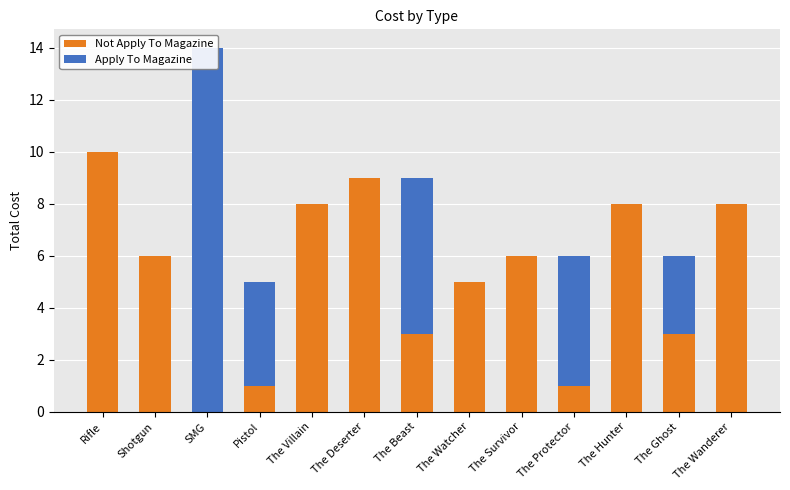

At which label does Not Apply To Magazine first exceed 6?

Rifle